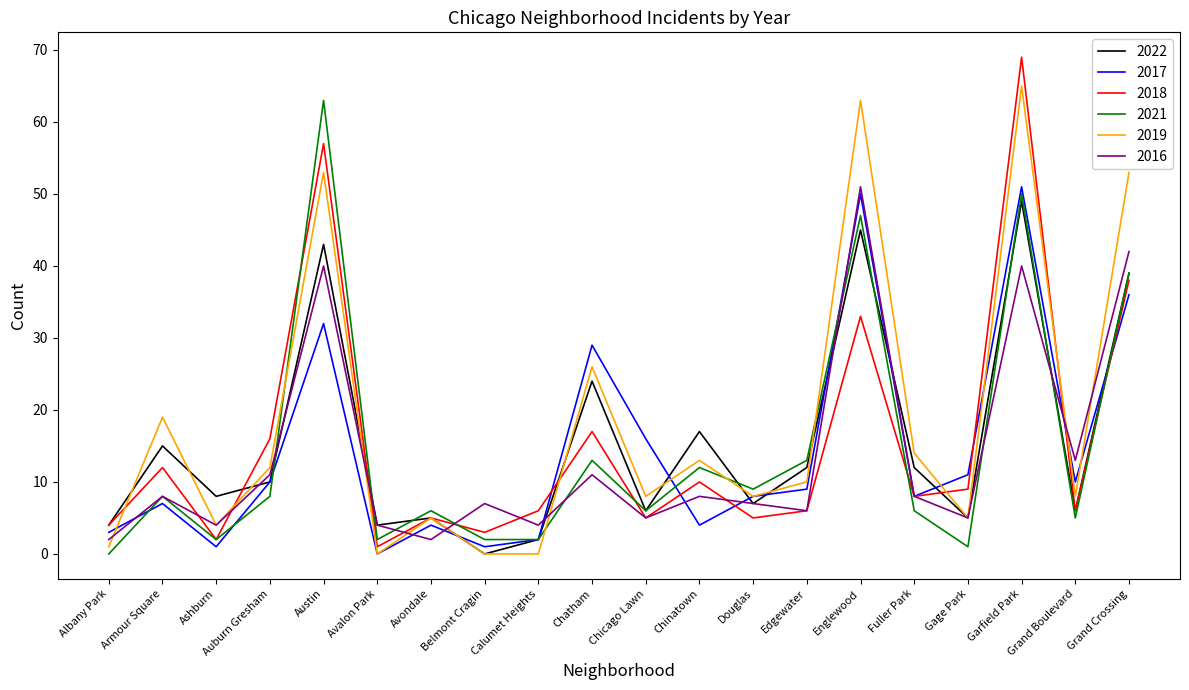

Rank the series at Chinatown from highest to lowest value.

2022, 2019, 2021, 2018, 2016, 2017